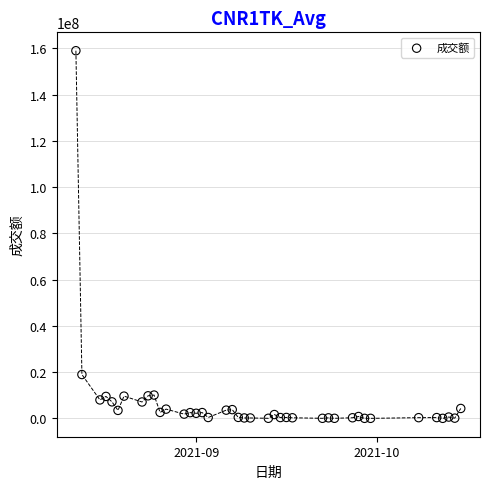

What Y value in the scatter plot is closest to 79478406?

18960109